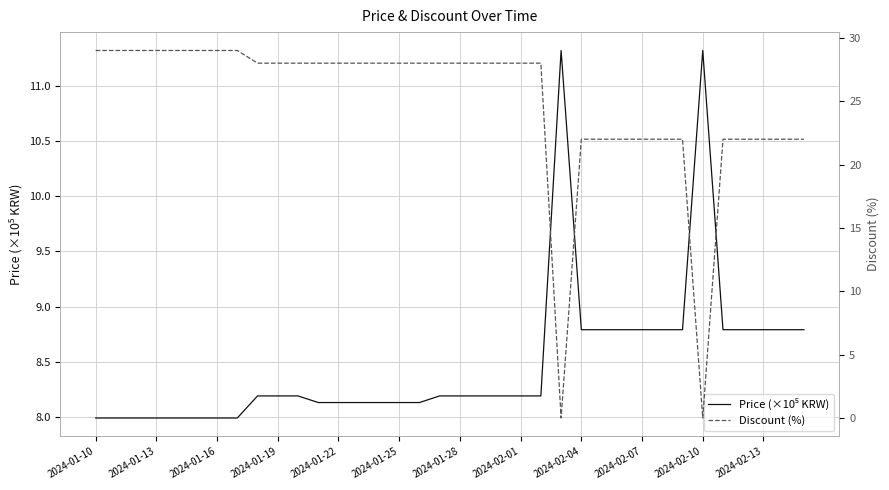

Reading right to left, what are all the values shown in this chart?

Price (×10⁵ KRW): 8.8	8.8	8.8	8.8	8.8	11.3	8.8	8.8	8.8	8.8	8.8	8.8	11.3	8.2	8.2	8.2	8.2	8.2	8.2	8.1	8.1	8.1	8.1	8.1	8.1	8.2	8.2	8.2	8.0	8.0	8.0	8.0	8.0	8.0	8.0	8.0
Discount (%): 22.0	22.0	22.0	22.0	22.0	0.0	22.0	22.0	22.0	22.0	22.0	22.0	0.0	28.0	28.0	28.0	28.0	28.0	28.0	28.0	28.0	28.0	28.0	28.0	28.0	28.0	28.0	28.0	29.0	29.0	29.0	29.0	29.0	29.0	29.0	29.0